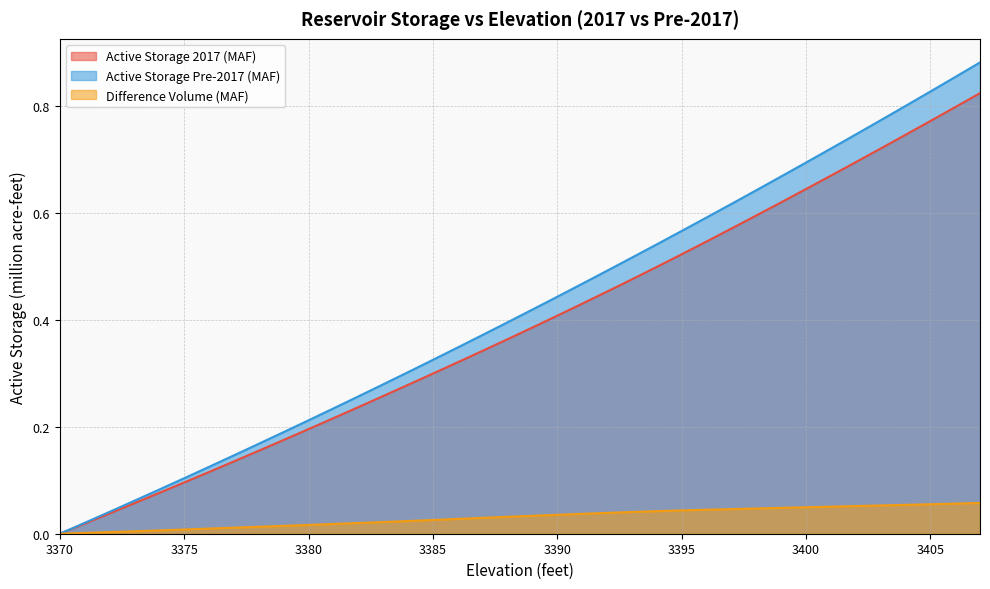

At which category does the chart reach its peak across all series?

3407